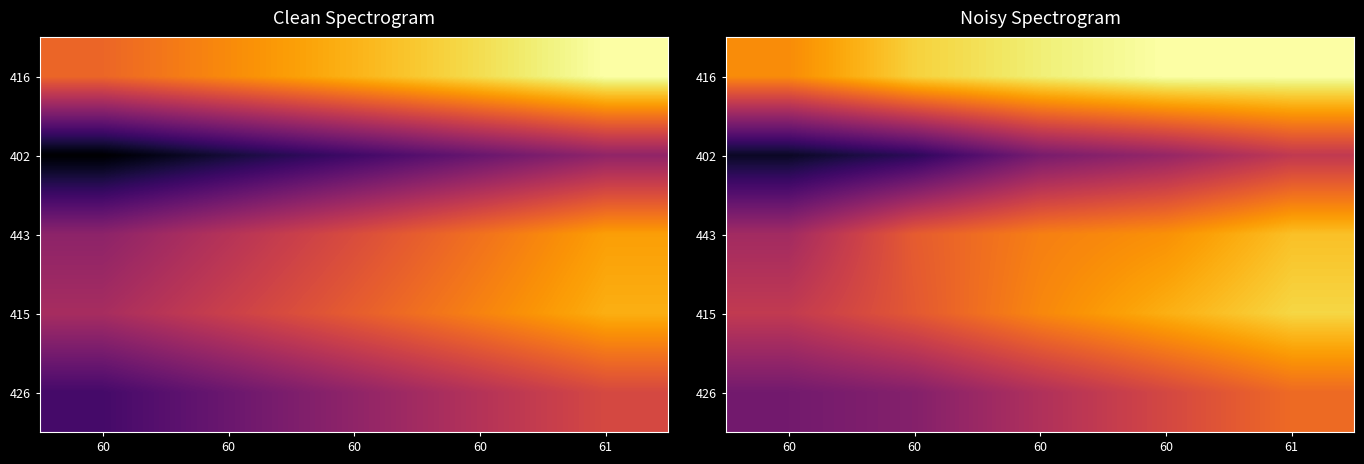

At how many categories does at least one series exceed 0?

5